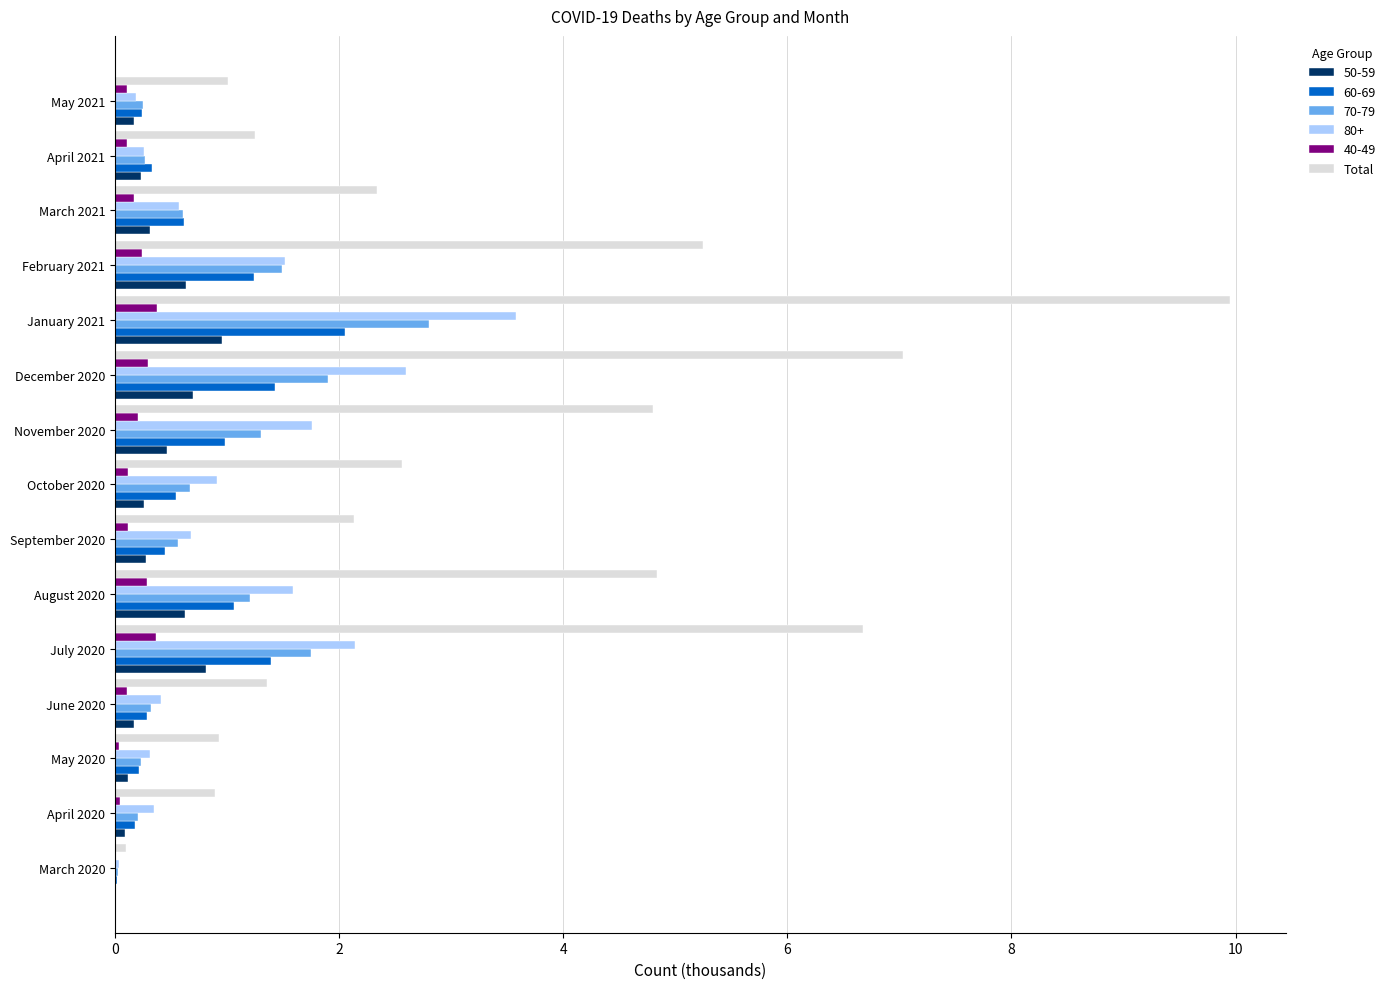

What is the highest value of the 80+ series?

3.6